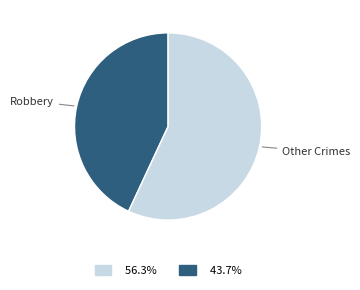

Is there a majority slice in this chart?

Yes